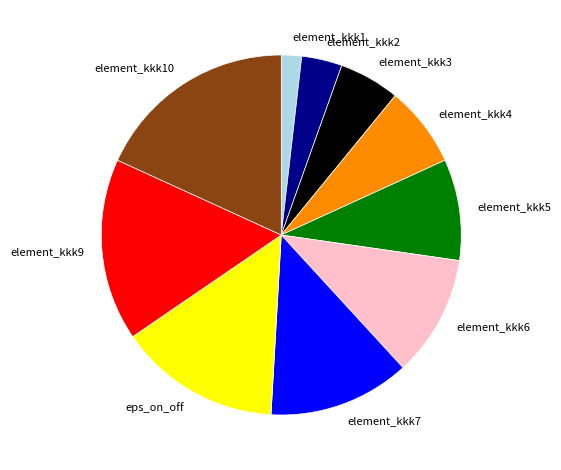

How many slices are in this pie chart?

10